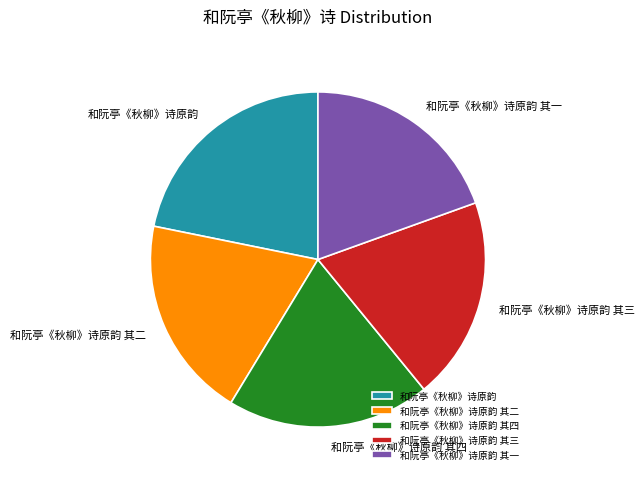

Does any single category account for the majority?

No